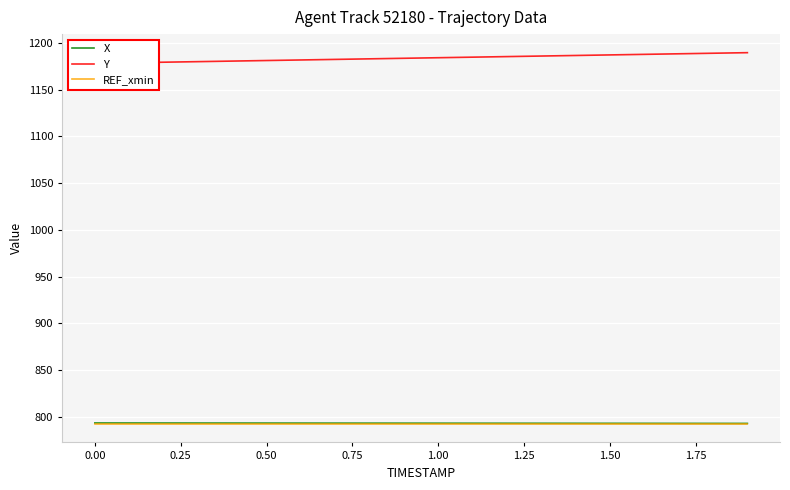

What is the lowest value of the REF_xmin series?

792.6